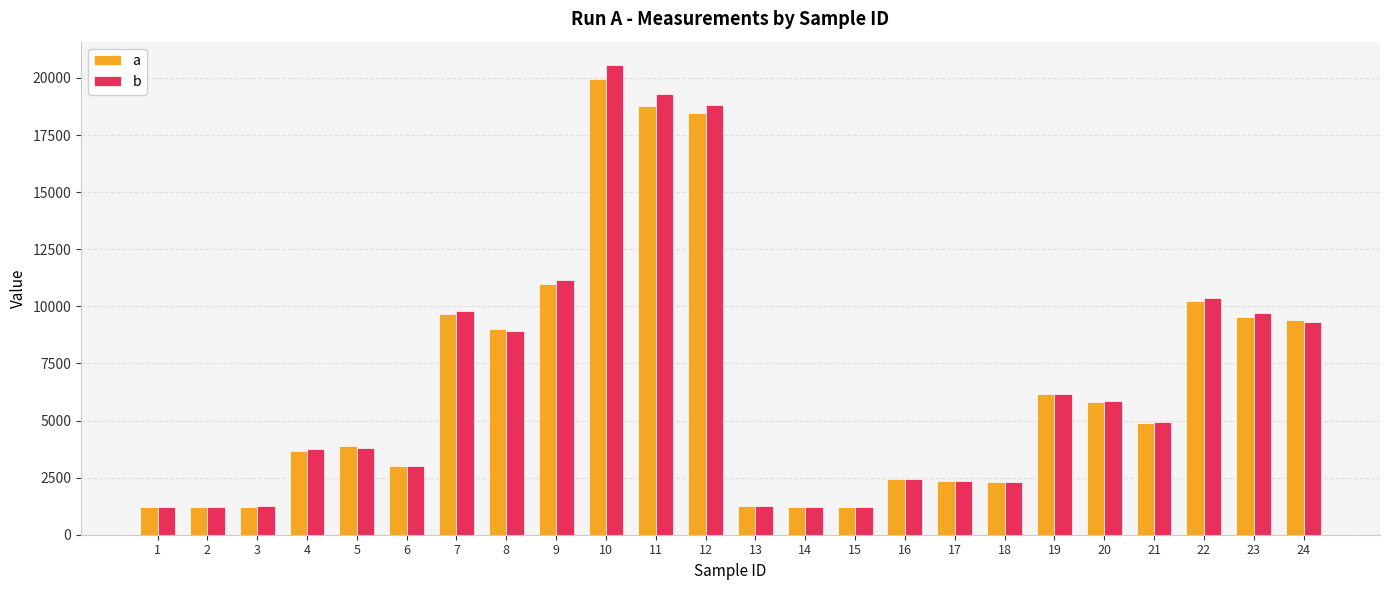

How many bars are there in each group?

2